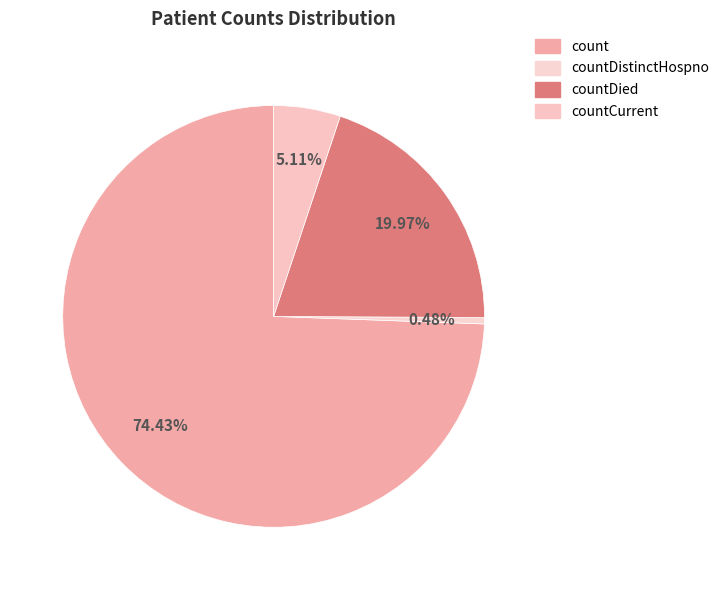

Which has a higher value, countDistinctHospno or count?

count